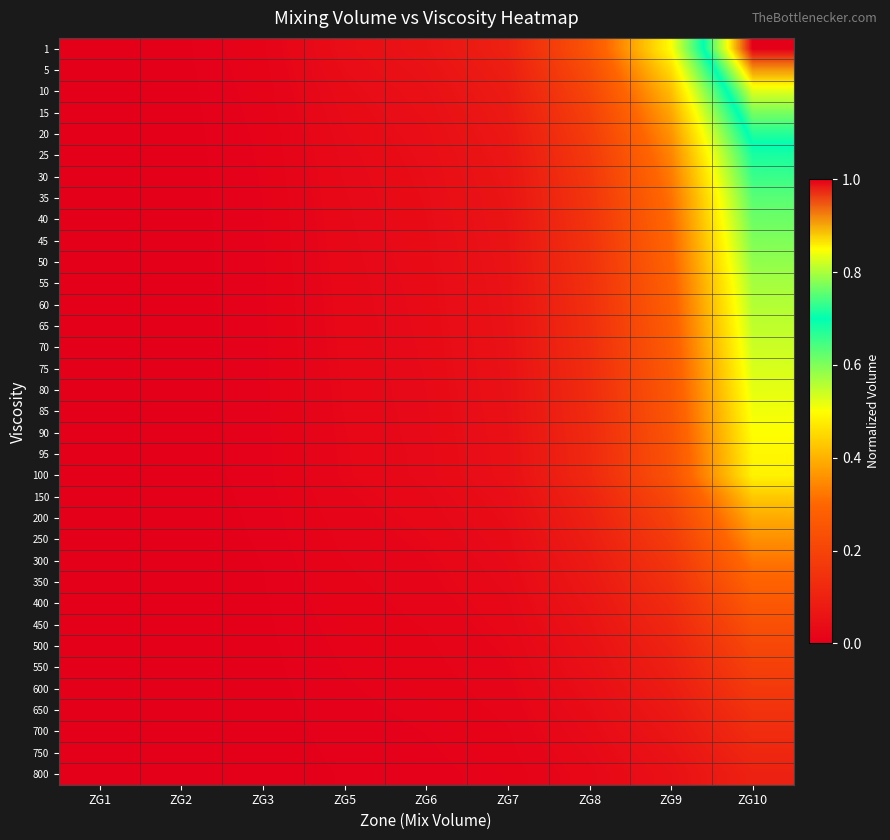

Rank the series by their maximum value, from highest to lowest.

1, 5, 10, 15, 20, 25, 30, 35, 40, 45, 50, 55, 60, 65, 70, 75, 80, 85, 90, 95, 100, 150, 200, 250, 300, 350, 400, 450, 500, 550, 600, 650, 700, 750, 800